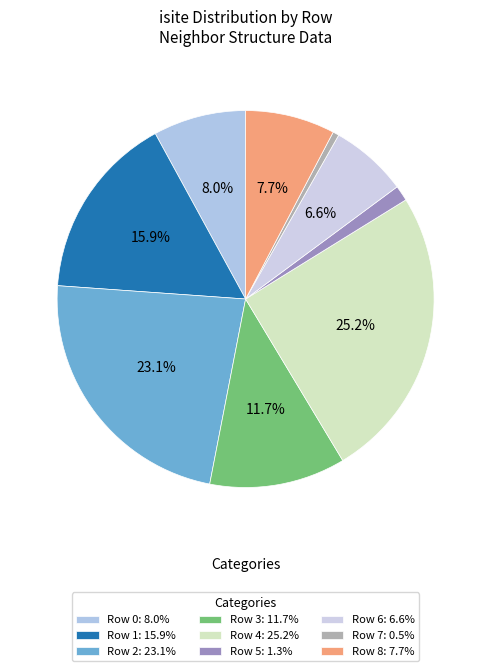

Which category has the biggest portion of the pie?

Row 4